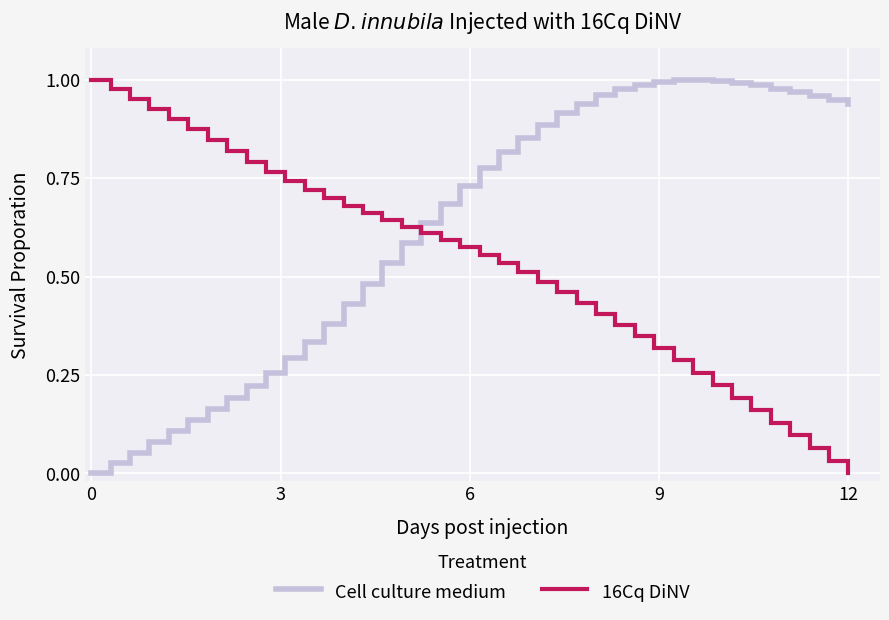

True or false: 16Cq DiNV and Cell culture medium cross at least once.

True